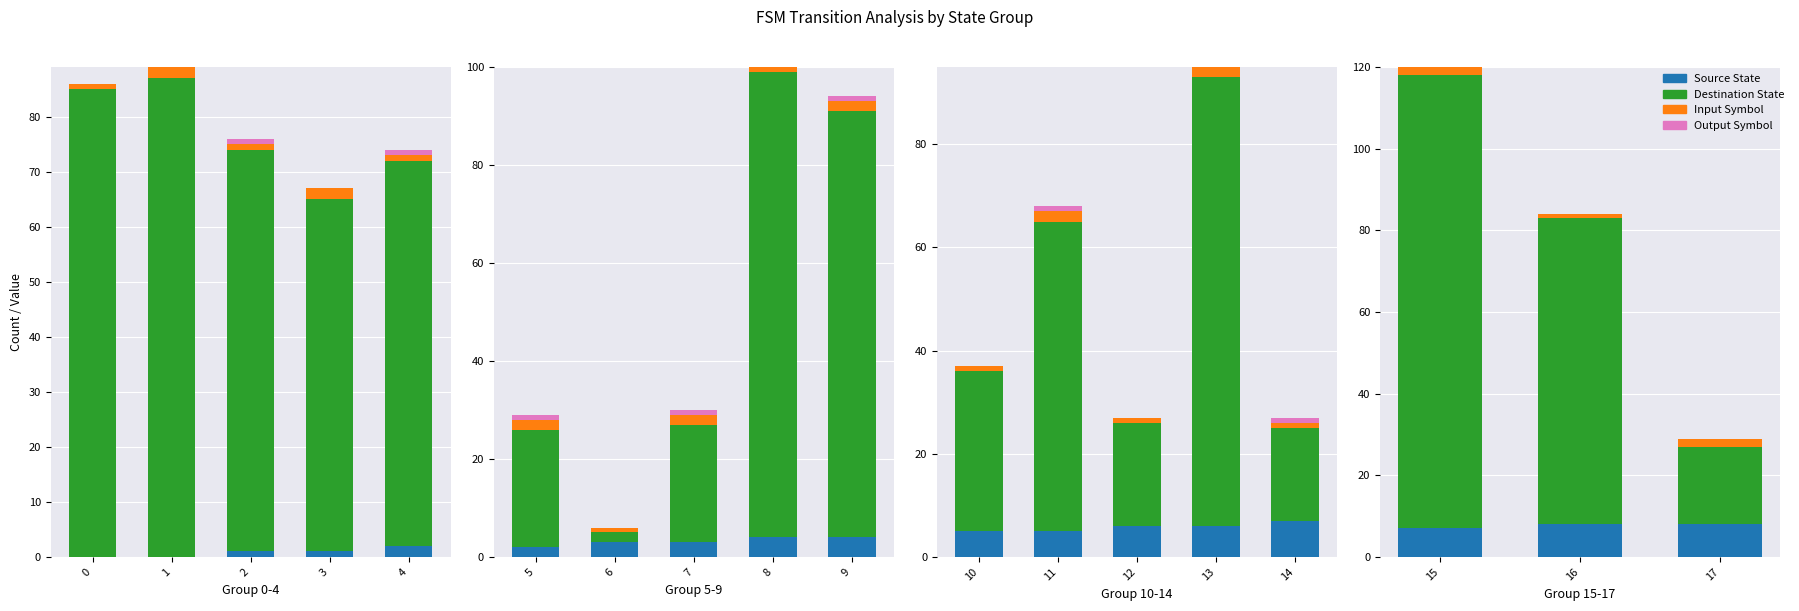

Which has a higher value, 1 or 0?

1